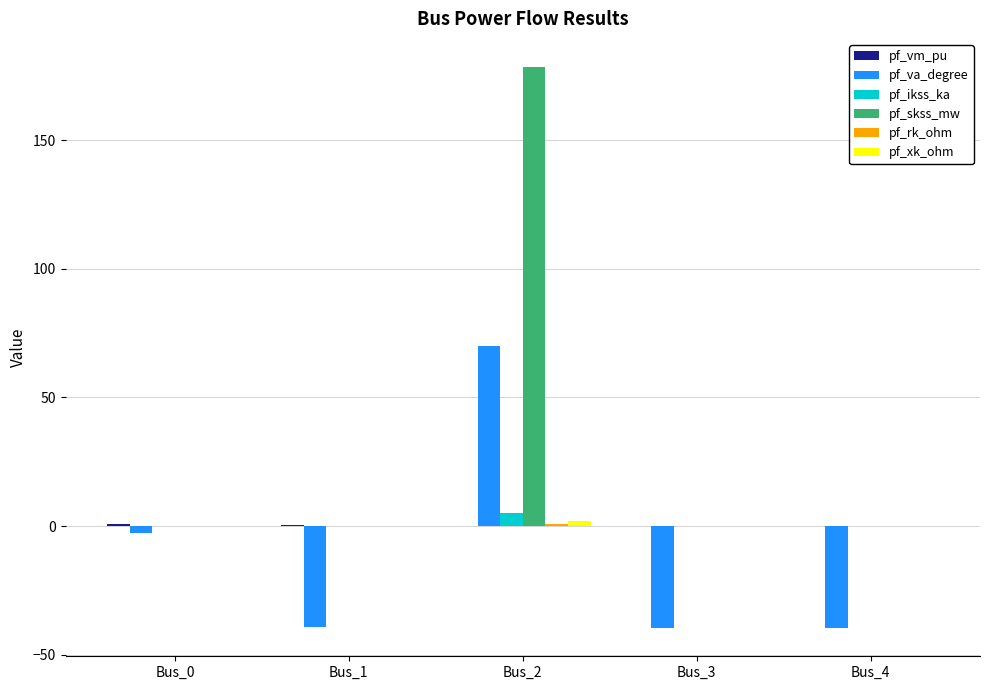

Which category has the highest value in the pf_skss_mw series?

Bus_2